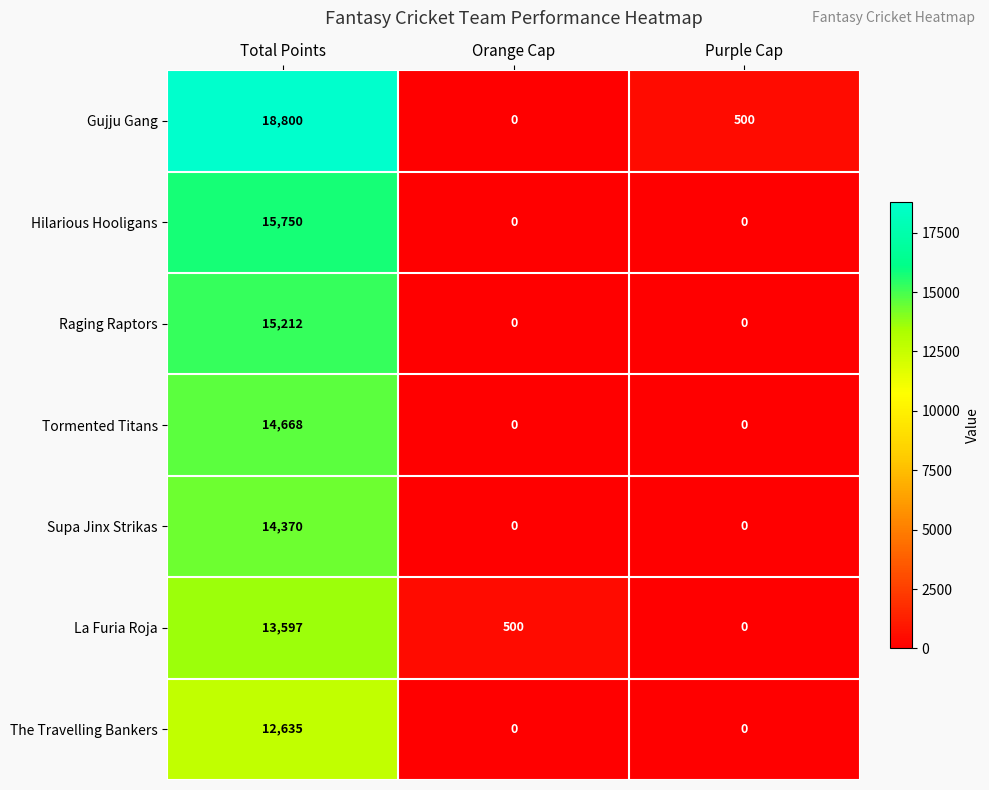

Reading left to right, list all the values displayed in this chart.

Gujju Gang: 18800	0	500
Hilarious Hooligans: 15750	0	0
Raging Raptors: 15212	0	0
Tormented Titans: 14668	0	0
Supa Jinx Strikas: 14370	0	0
La Furia Roja: 13597	500	0
The Travelling Bankers: 12635	0	0